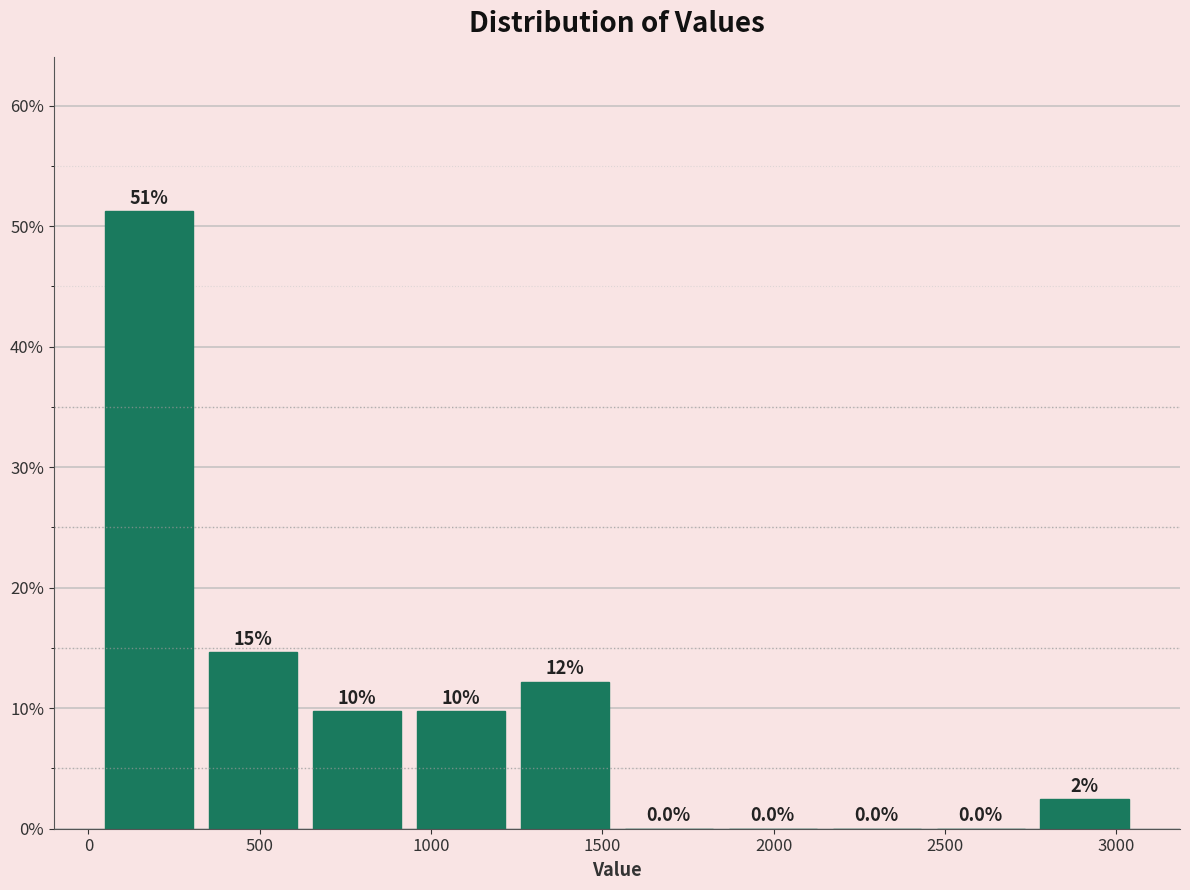

Over which range of the x-axis is the bar tallest?

50 to 350